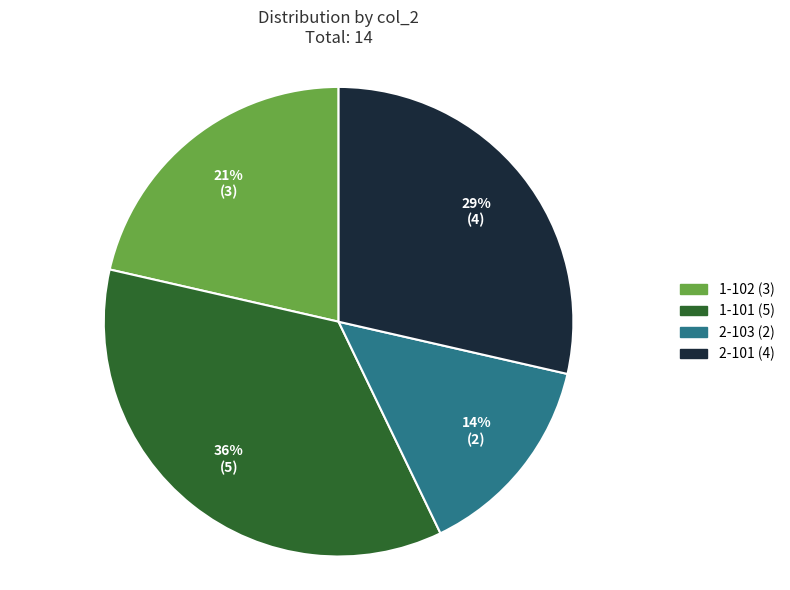

Between 2-103 and 2-101, which is larger?

2-101